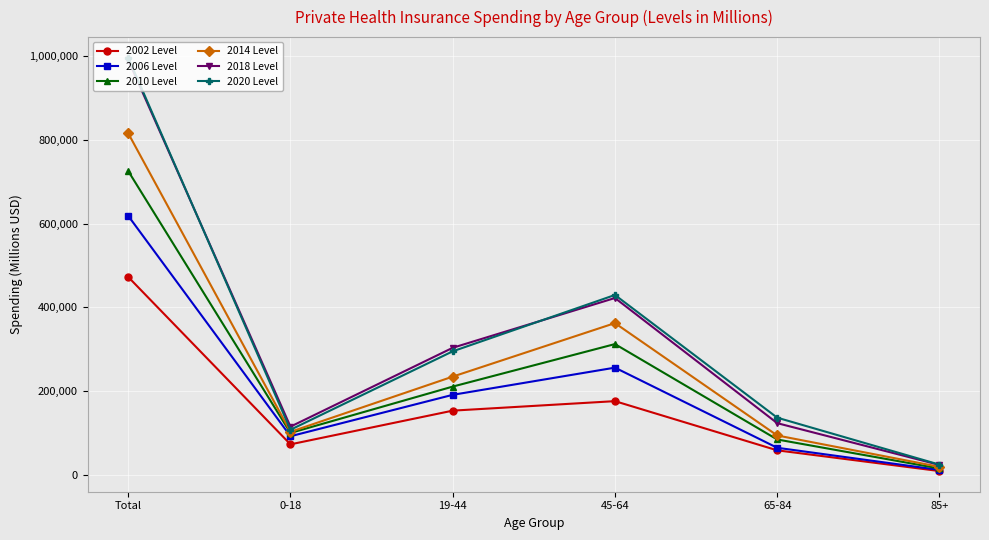

Where is 2010 Level nearest to the value 370599?

45-64